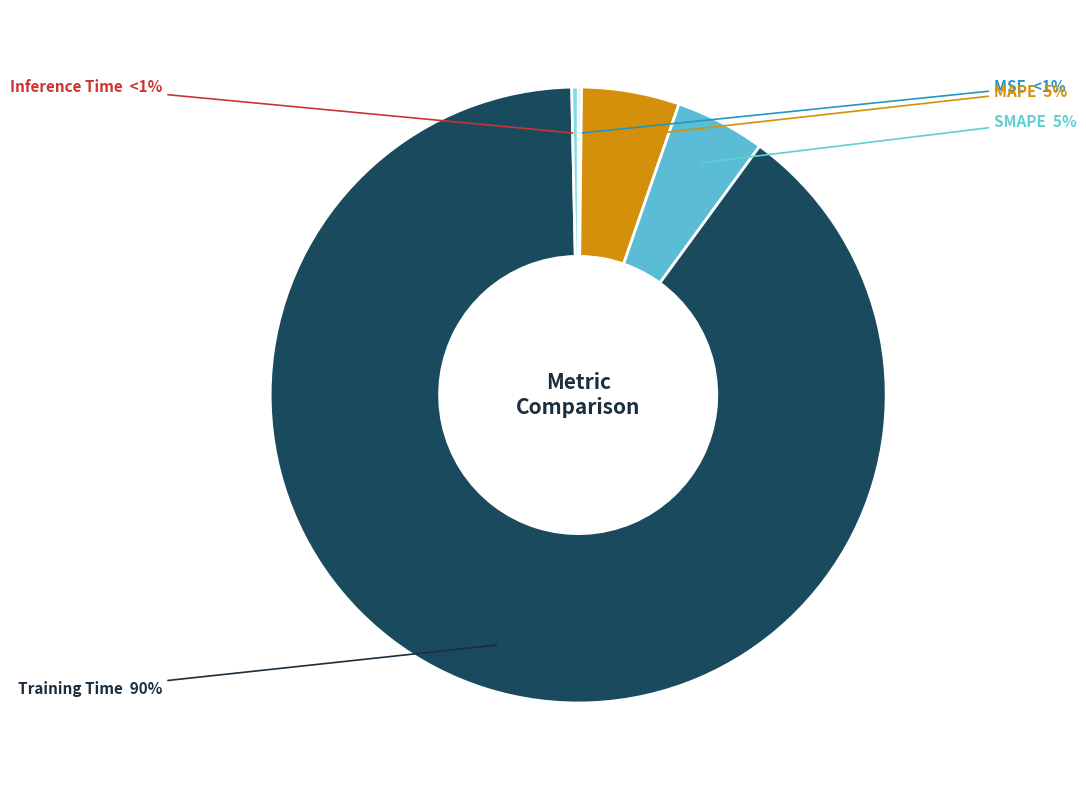

What percentage is the MAPE slice, to the nearest percent?

5%